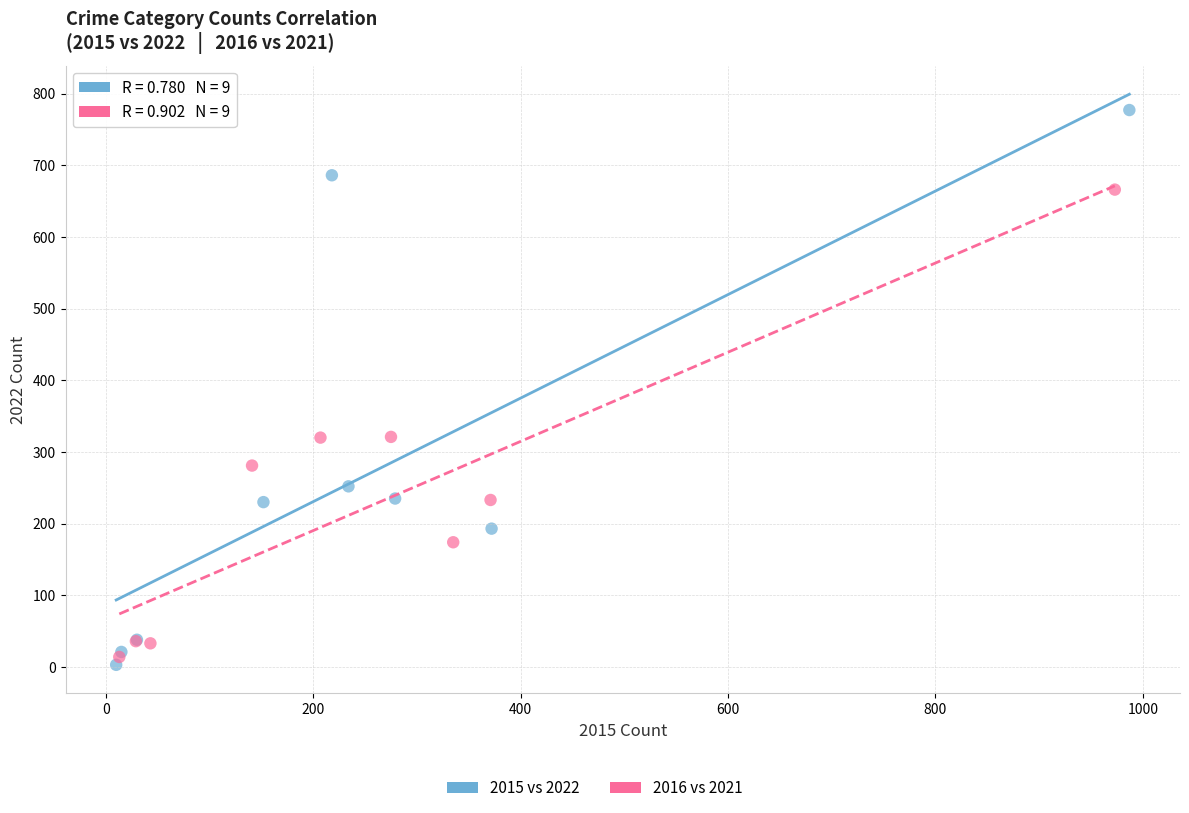

Which series contains the lowest Y value?

2015 vs 2022